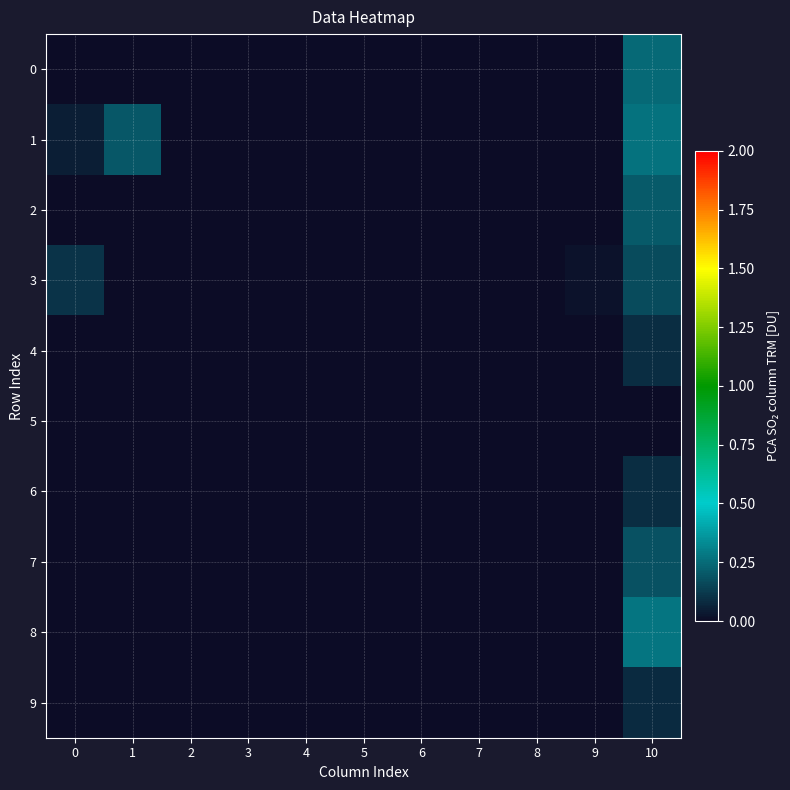

At 5, list the series in order from smallest to largest.

0, 1, 2, 3, 4, 5, 6, 7, 8, 9